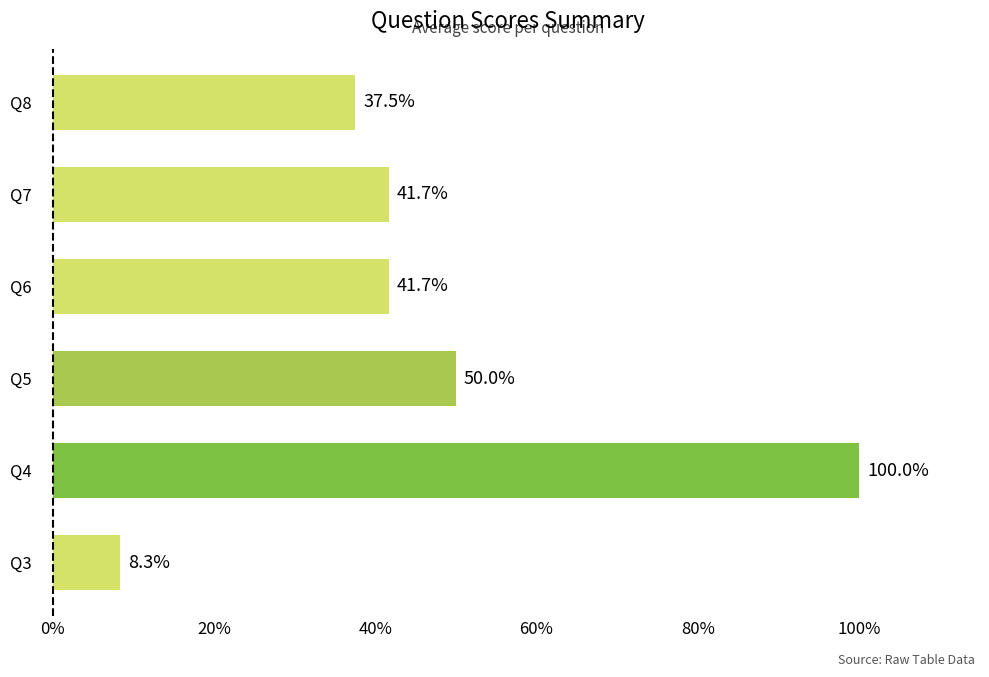

How many distinct data groups are displayed?

1